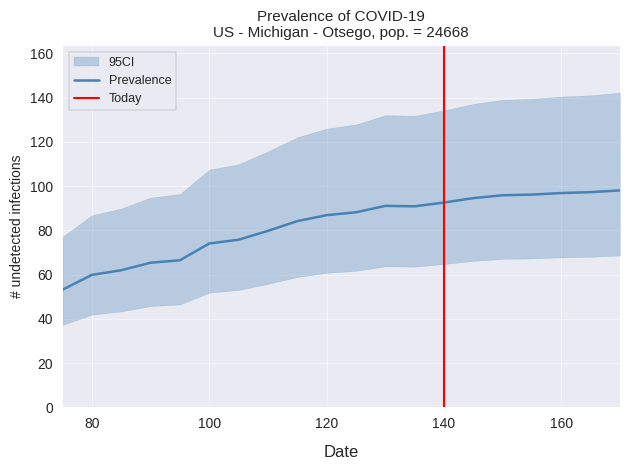

List the labels in order of value, largest first.

170, 165, 160, 155, 150, 145, 140, 130, 135, 125, 120, 115, 110, 105, 100, 95, 90, 85, 80, 75